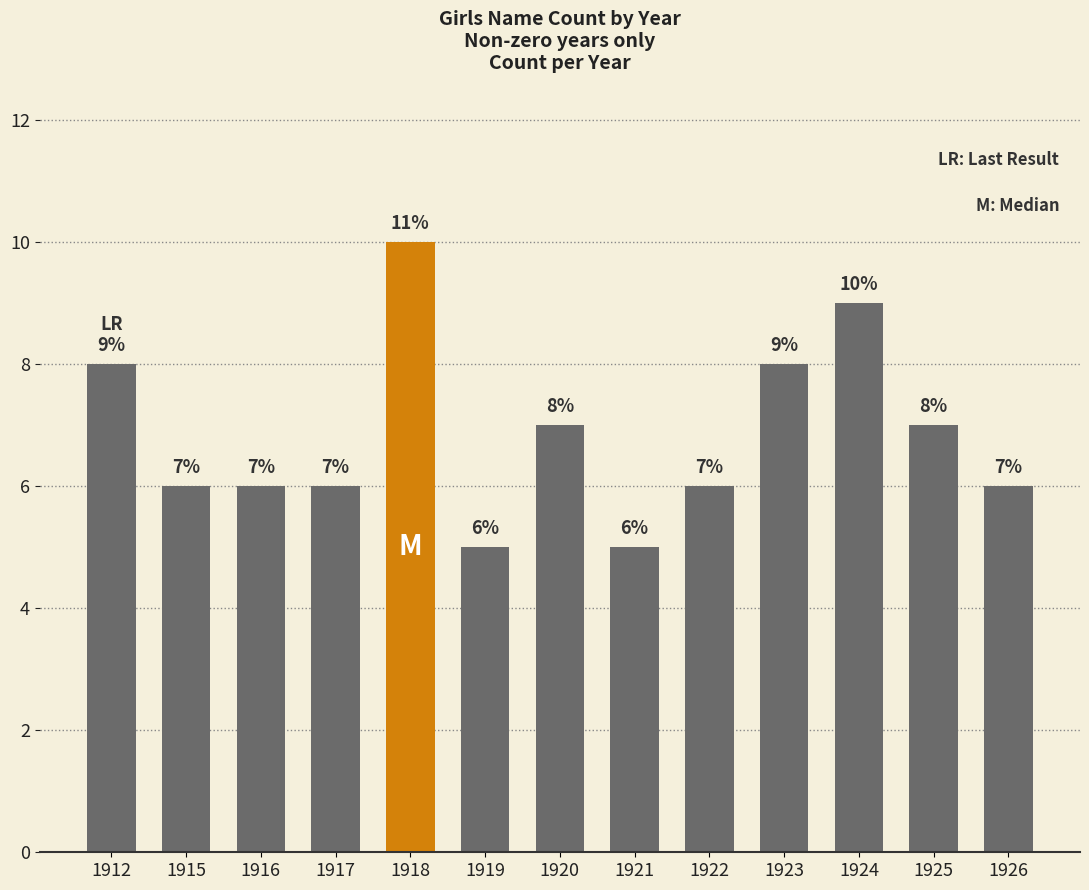

What is the value of the 6th bar from the left?

5